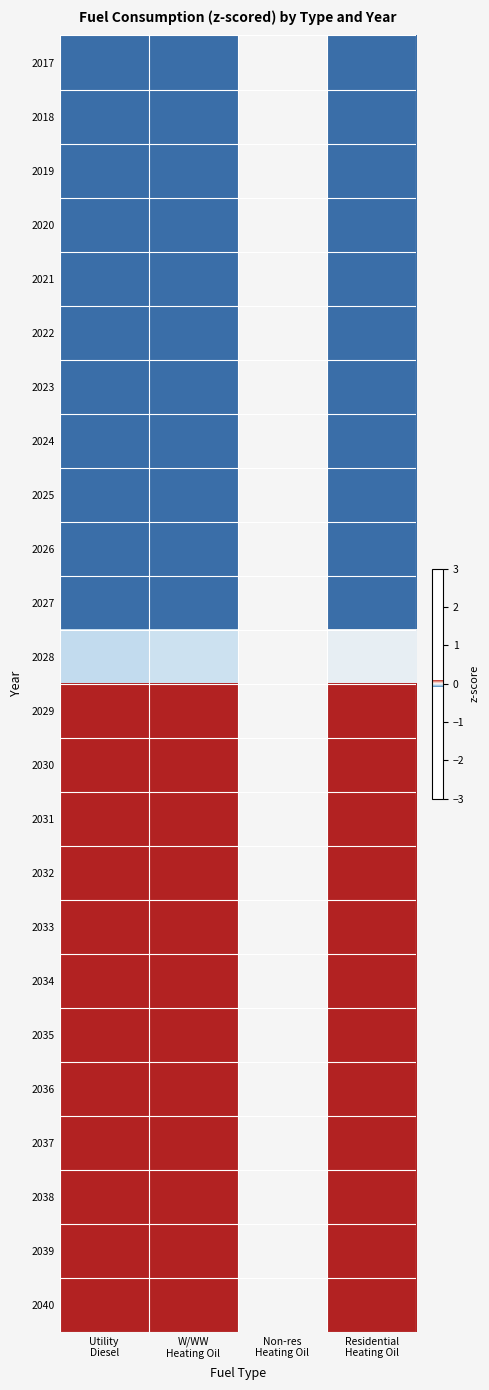

Count the number of categories in the chart.

4